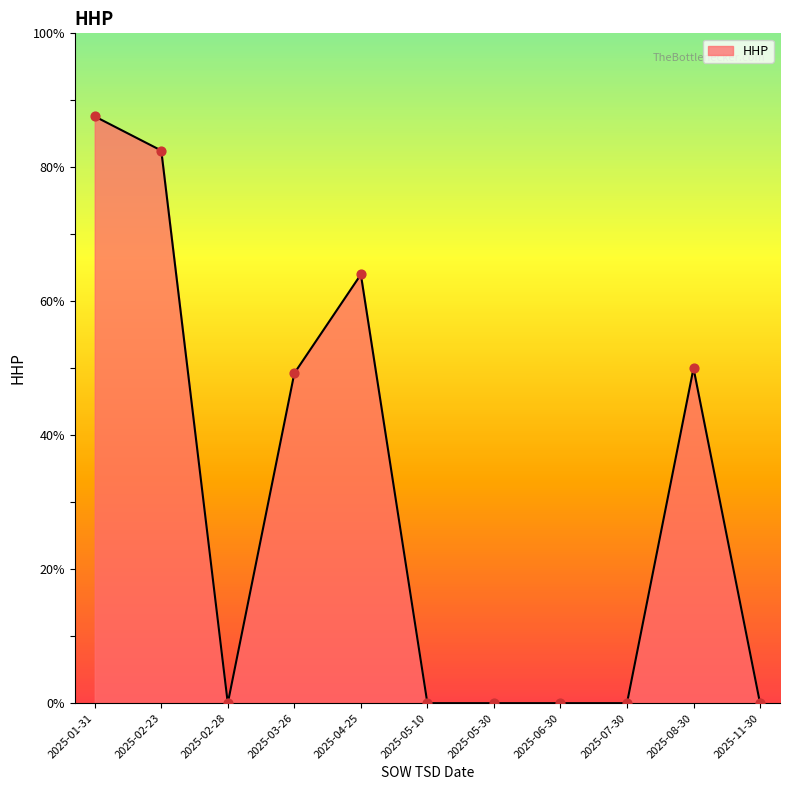

What is the change in value from 2025-02-23 to 2025-02-28?

-82.5